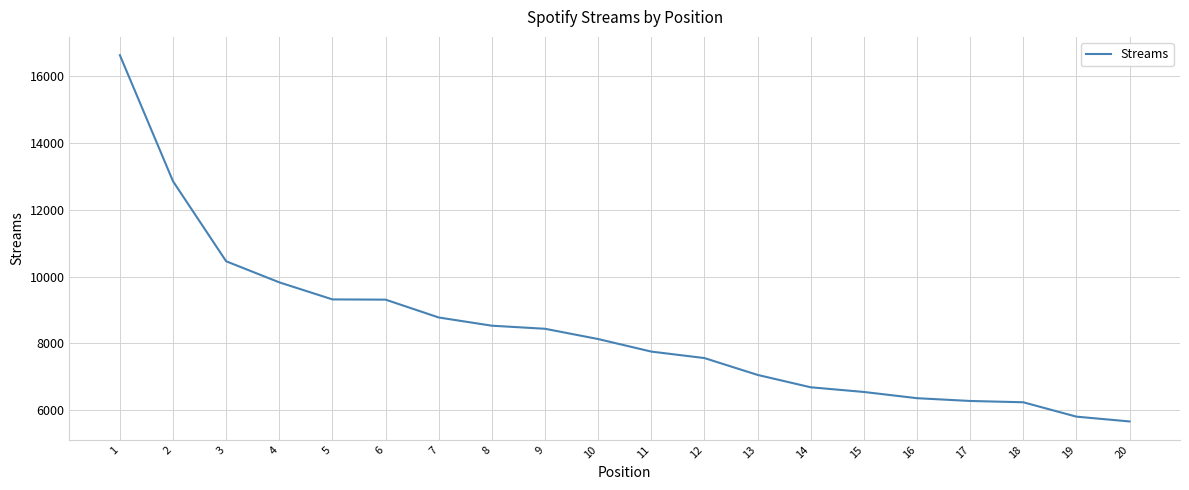

The chart shows a value of 8530 at 8. True or false?

True